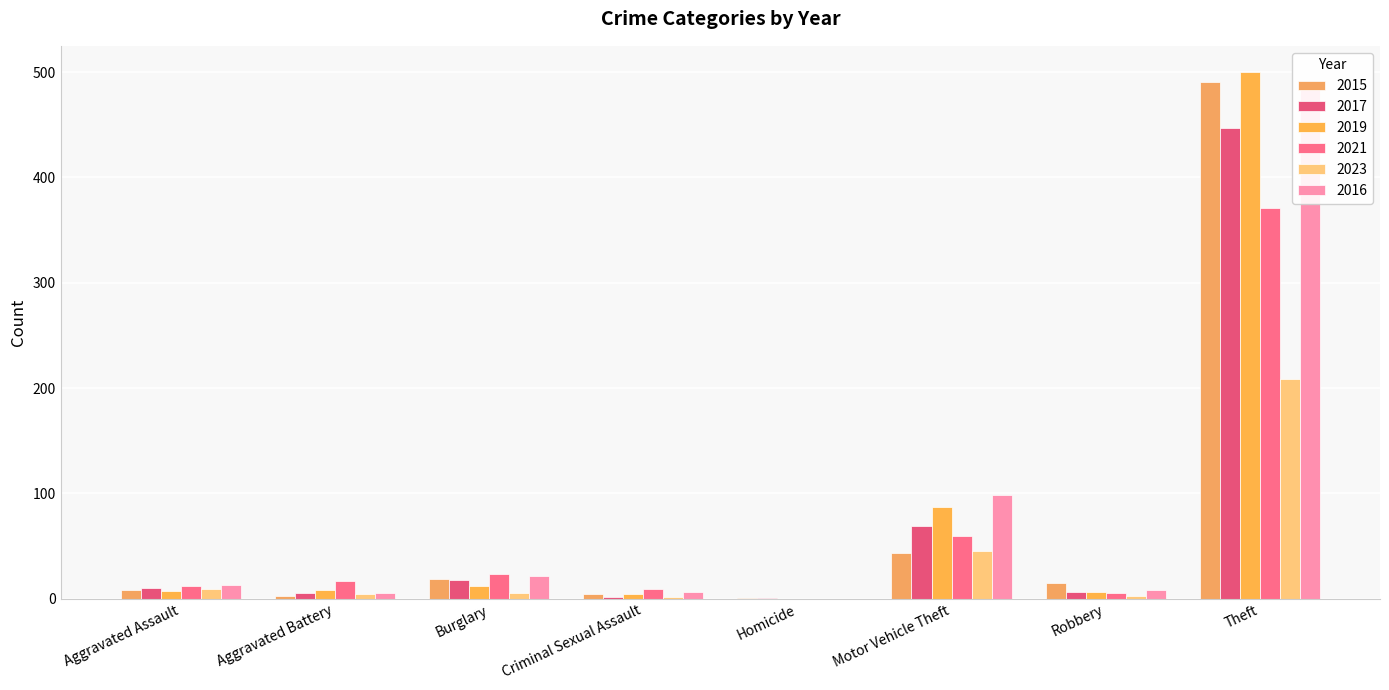

Rank the series by their maximum value, from highest to lowest.

2019, 2015, 2016, 2017, 2021, 2023